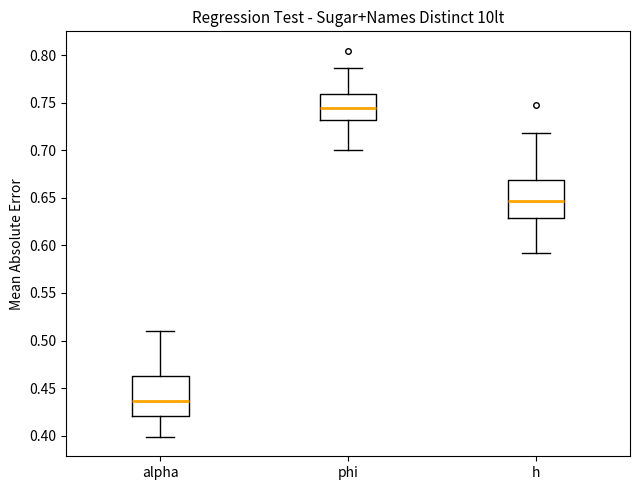

Reading left to right, read every box against the y-axis: the position of its median line, the range the box covers, and the ends of its whiskers. The values are not printed on the chart, so give them approximately, as read against the axis.

alpha: median 0.435, box 0.420 to 0.465, whiskers 0.400 to 0.510
phi: median 0.745, box 0.730 to 0.760, whiskers 0.700 to 0.785
h: median 0.645, box 0.630 to 0.670, whiskers 0.590 to 0.720